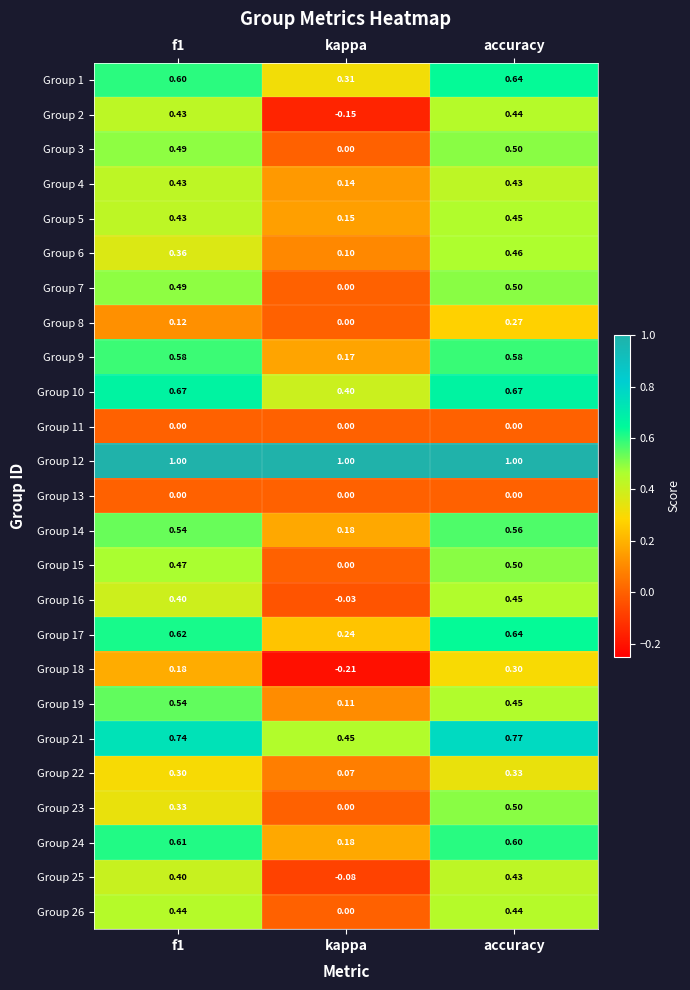

Which category has the highest value in the Group 23 series?

accuracy